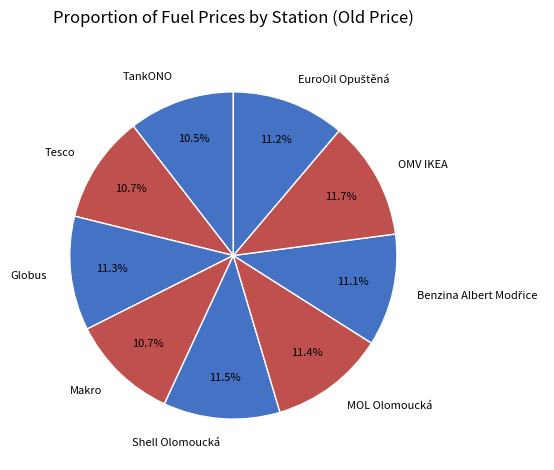

To the nearest percent, what percentage of the pie is Makro?

11%